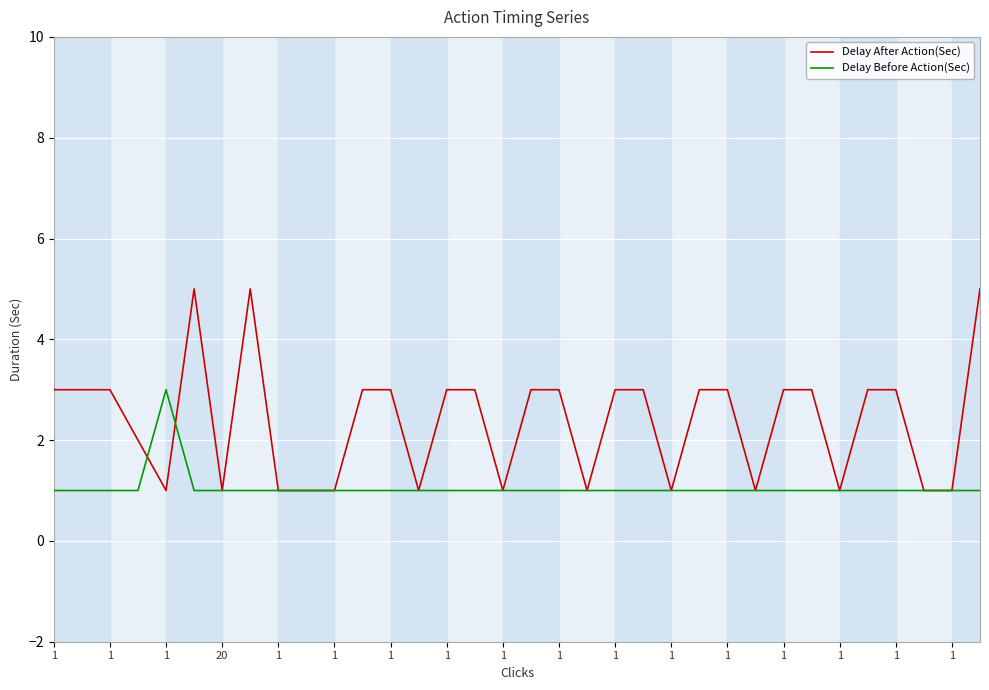

What is the sum of all Delay After Action(Sec) values?

81